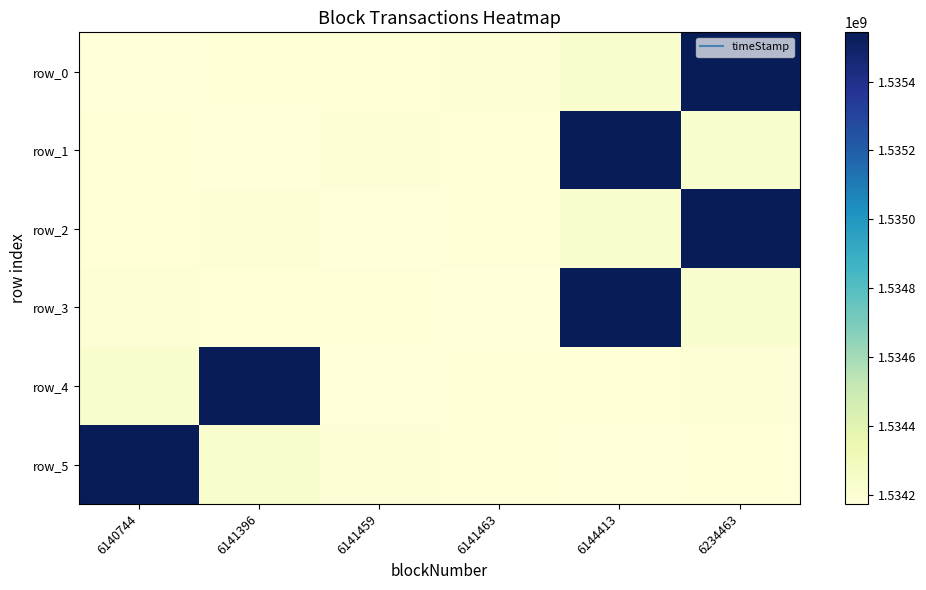

At 6140744, list the series in order from smallest to largest.

row_0, row_1, row_2, row_3, row_4, row_5